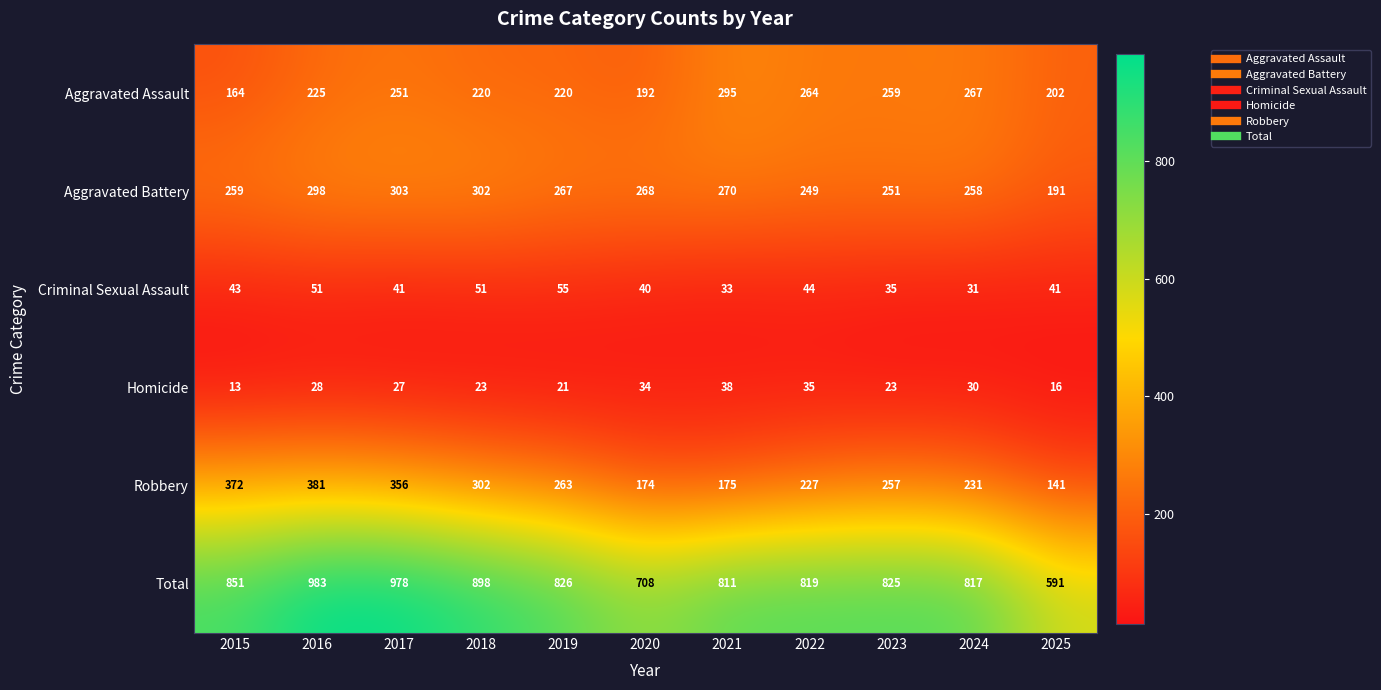

At how many categories does at least one series exceed 590?

11